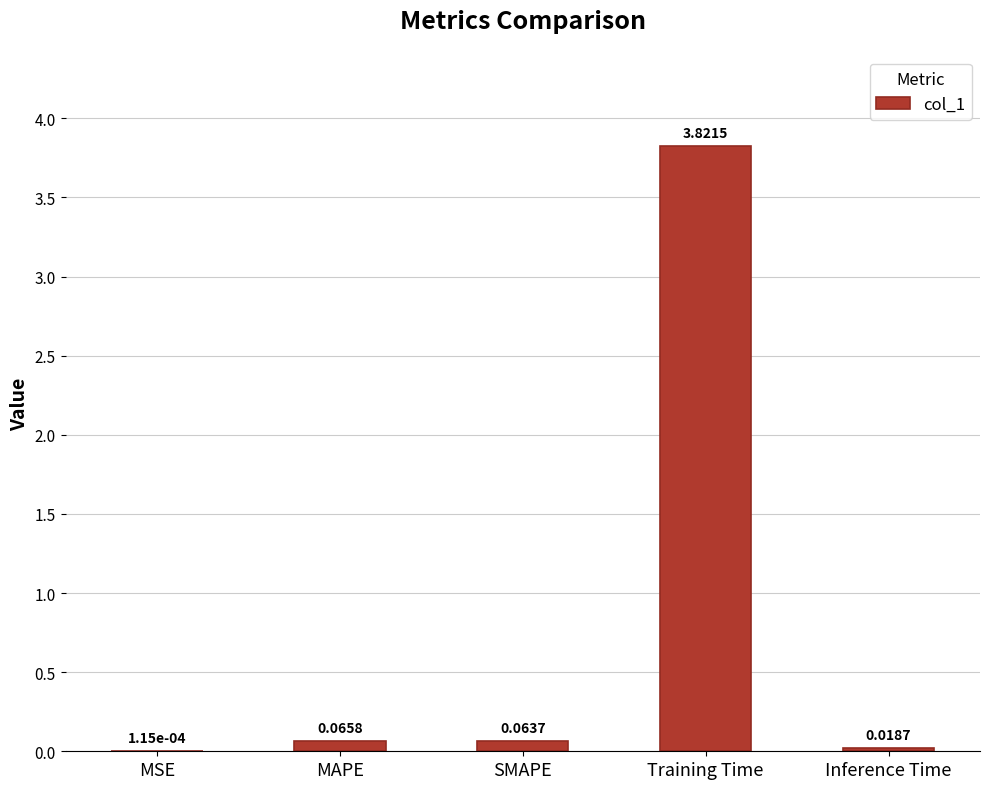

What is the sum of all values?

4.0